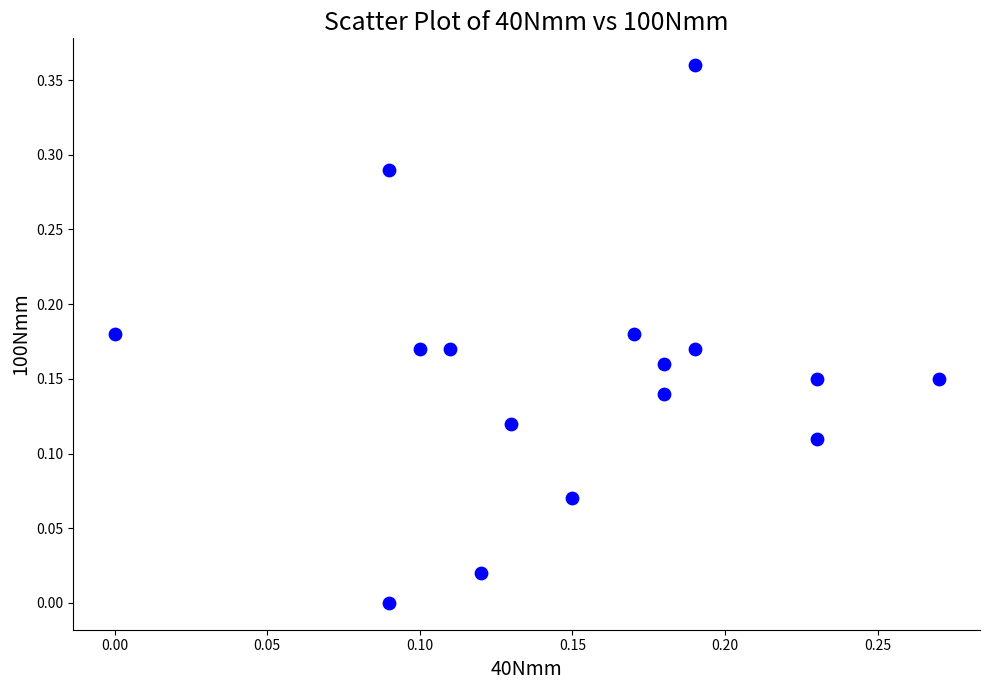

How many points are shown in the scatter plot?

16